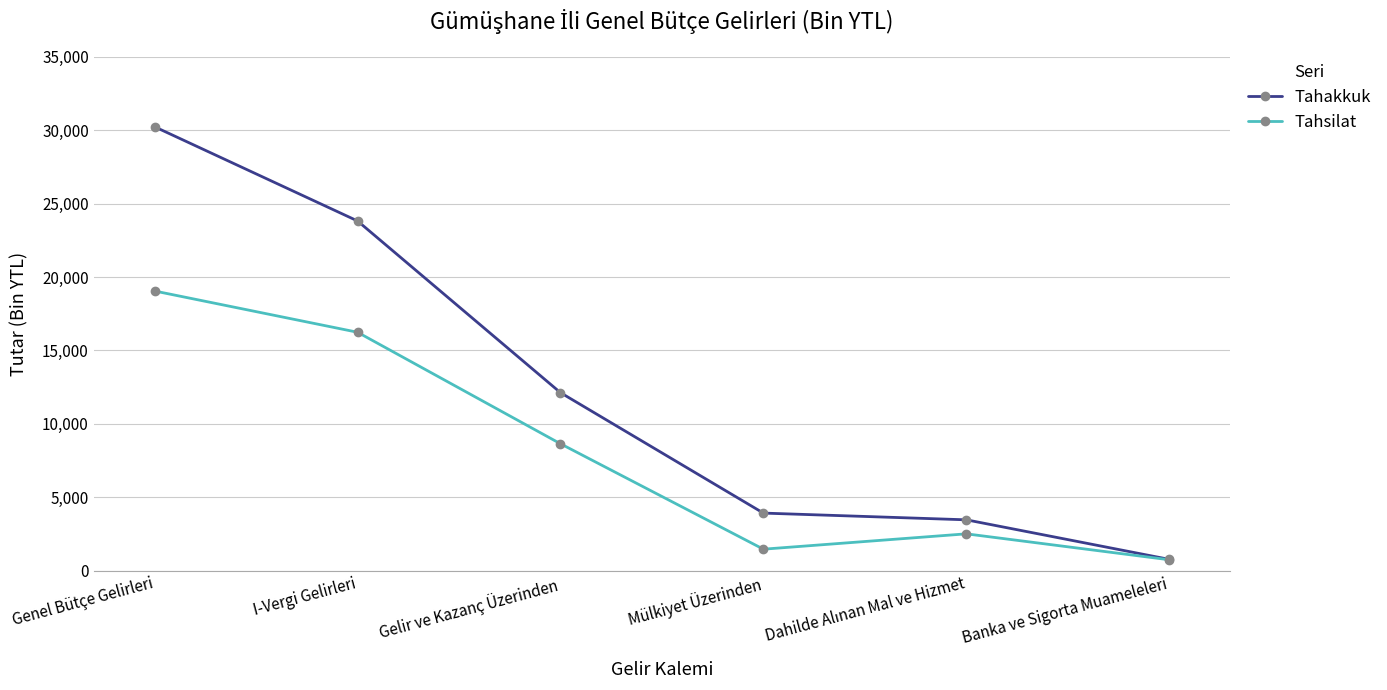

What are all the series names shown in the legend?

Tahakkuk, Tahsilat